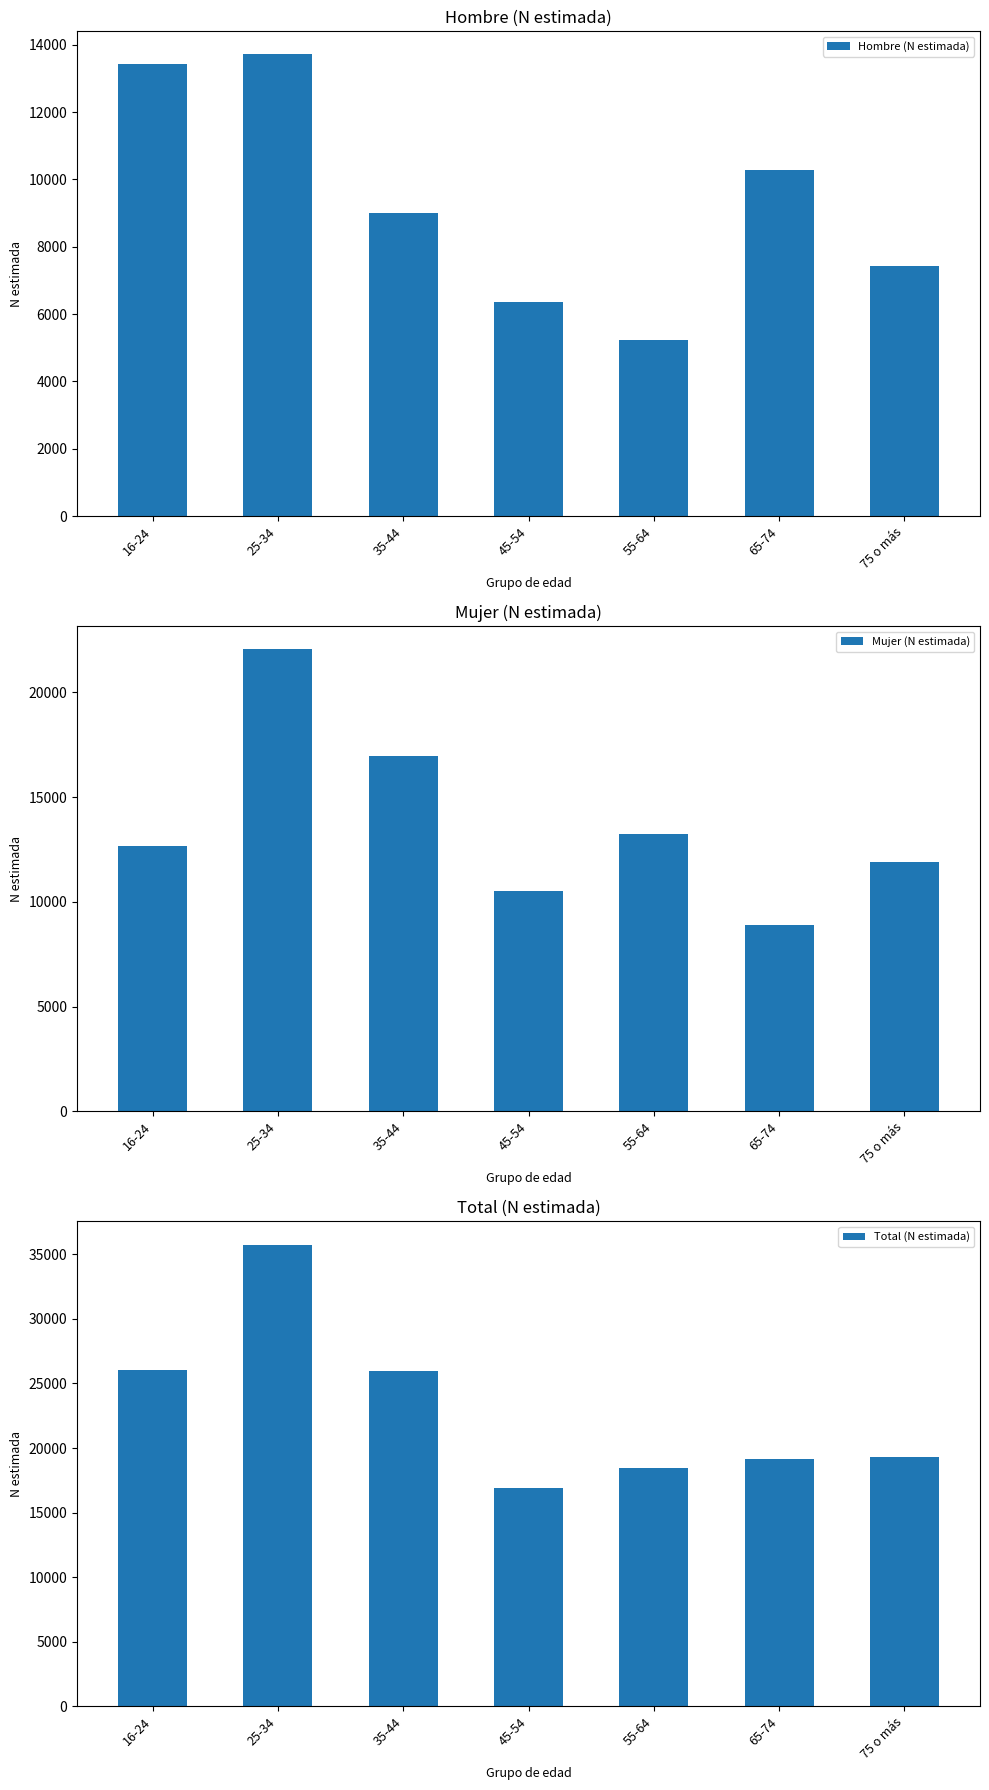

What are all the series names shown in the legend?

Hombre (N estimada), Mujer (N estimada), Total (N estimada)